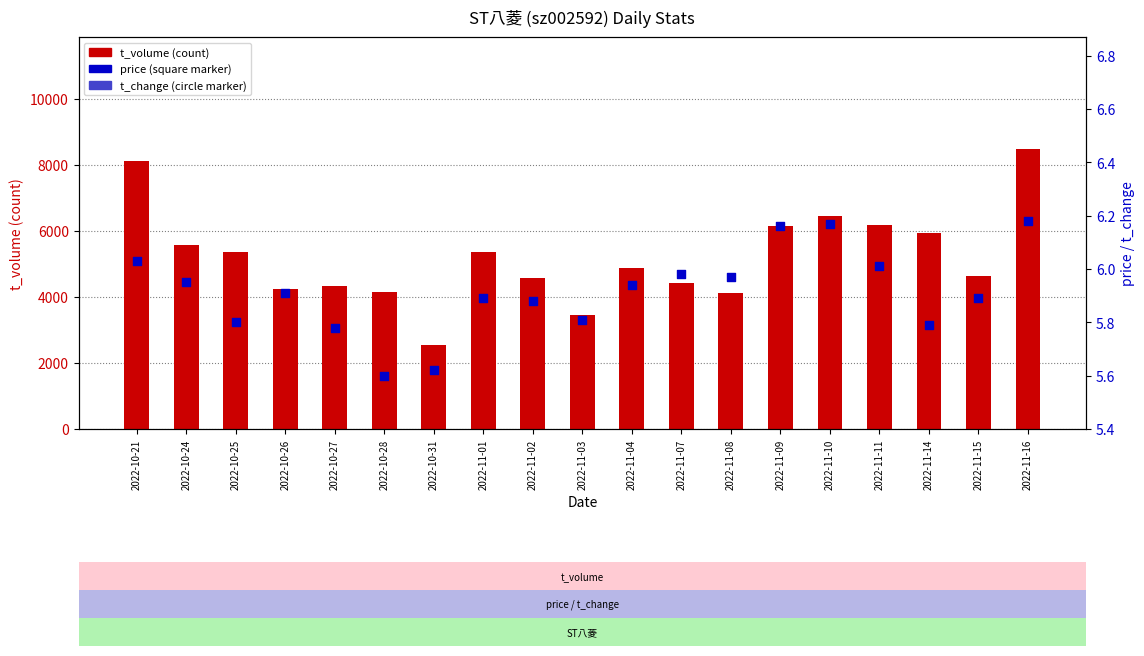

Which series contains the highest Y value?

t_volume